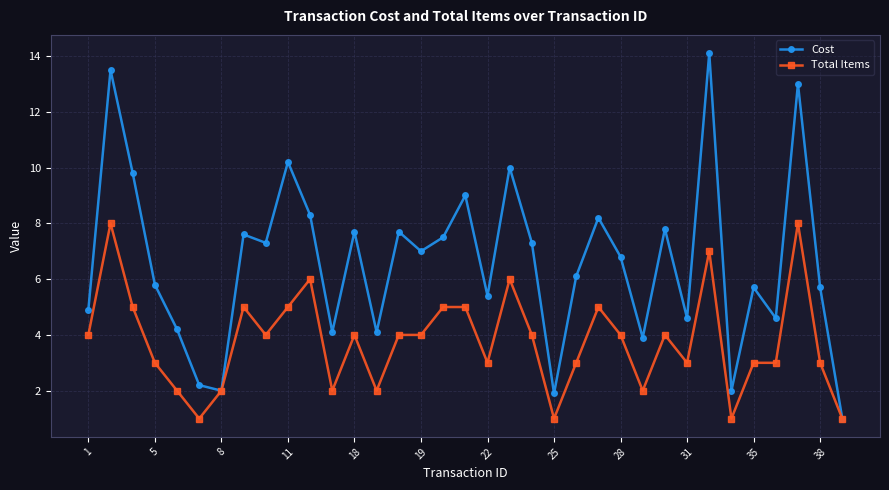

How many Total Items values are between 2 and 5?

26